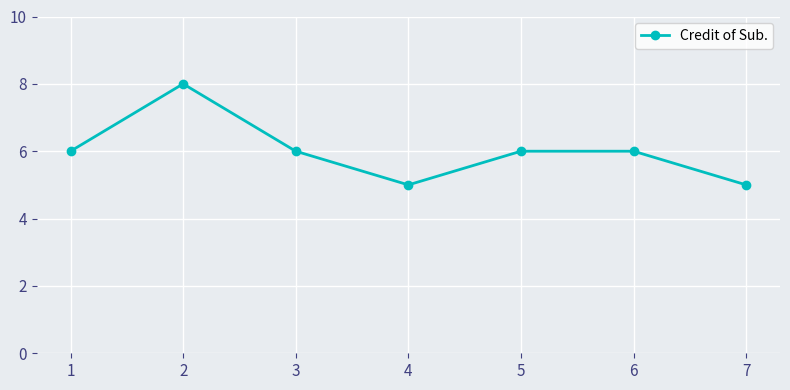

At which category does the data reach its first local valley?

4